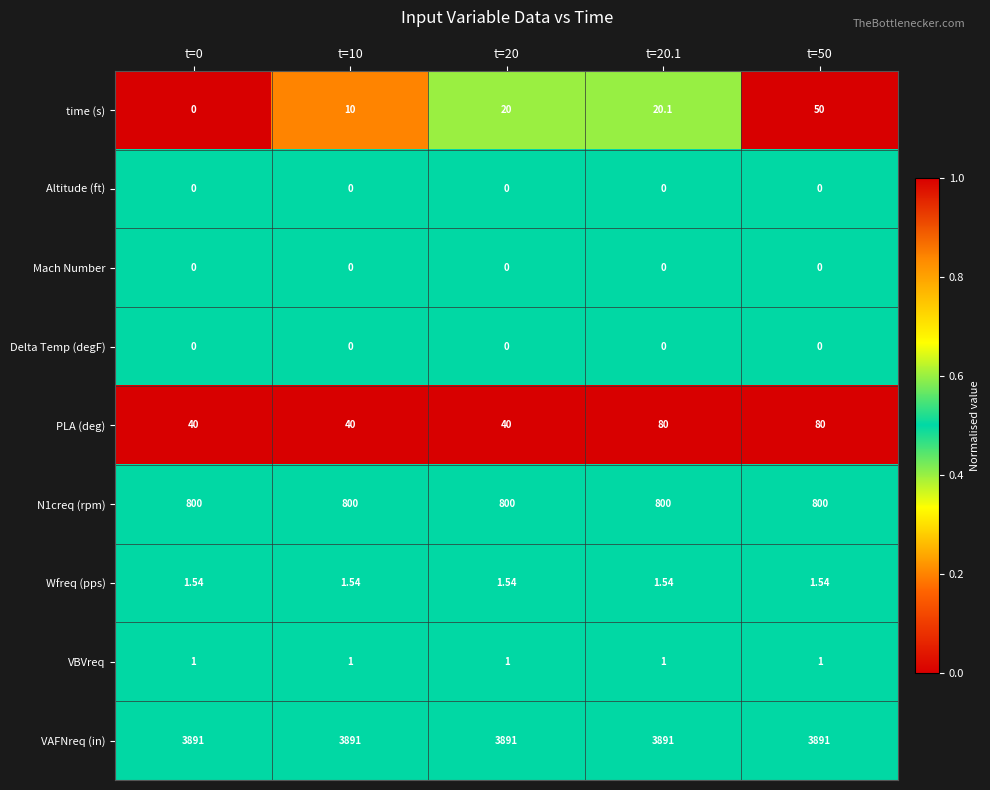

Between t=20 and t=50, which series saw the biggest shift?

PLA (deg)